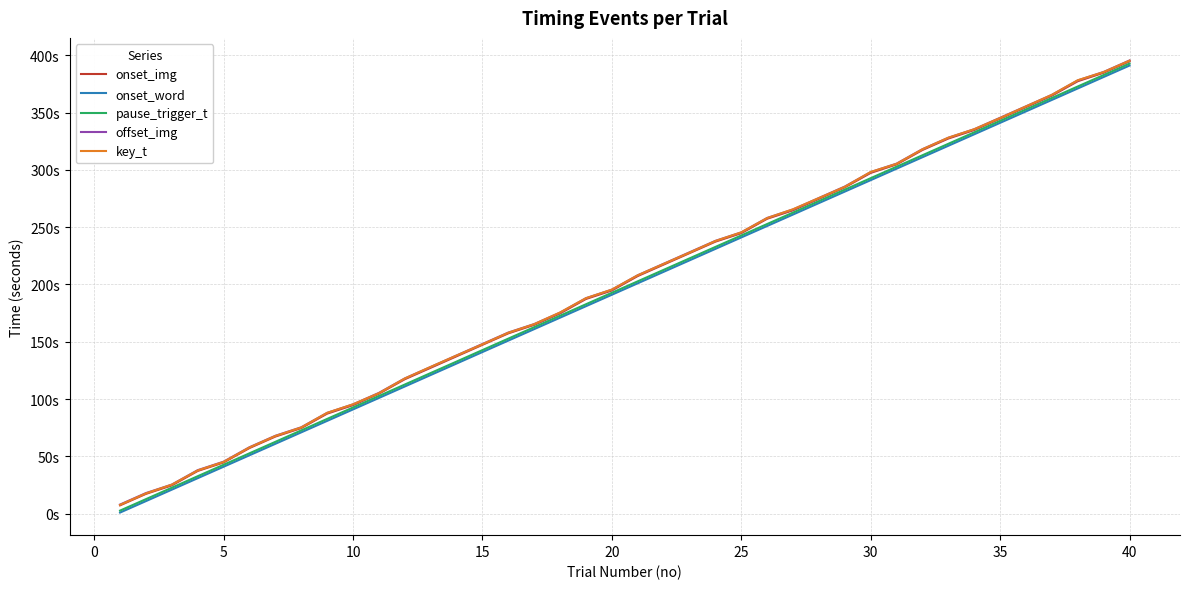

Which series has the widest spread of values?

pause_trigger_t